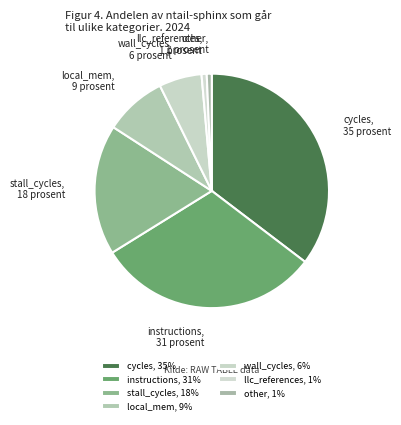

The llc_references slice represents 14% of the pie. True or false?

False